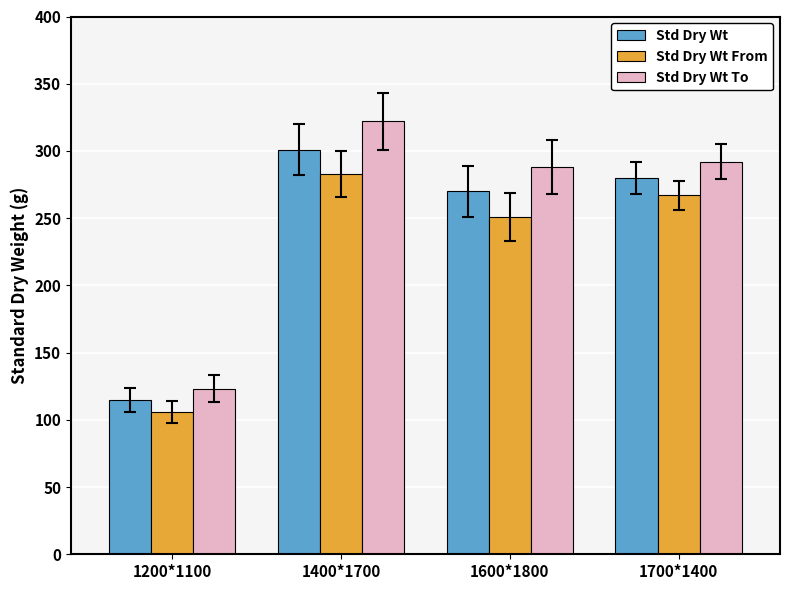

What position from the right is 1700*1400?

1